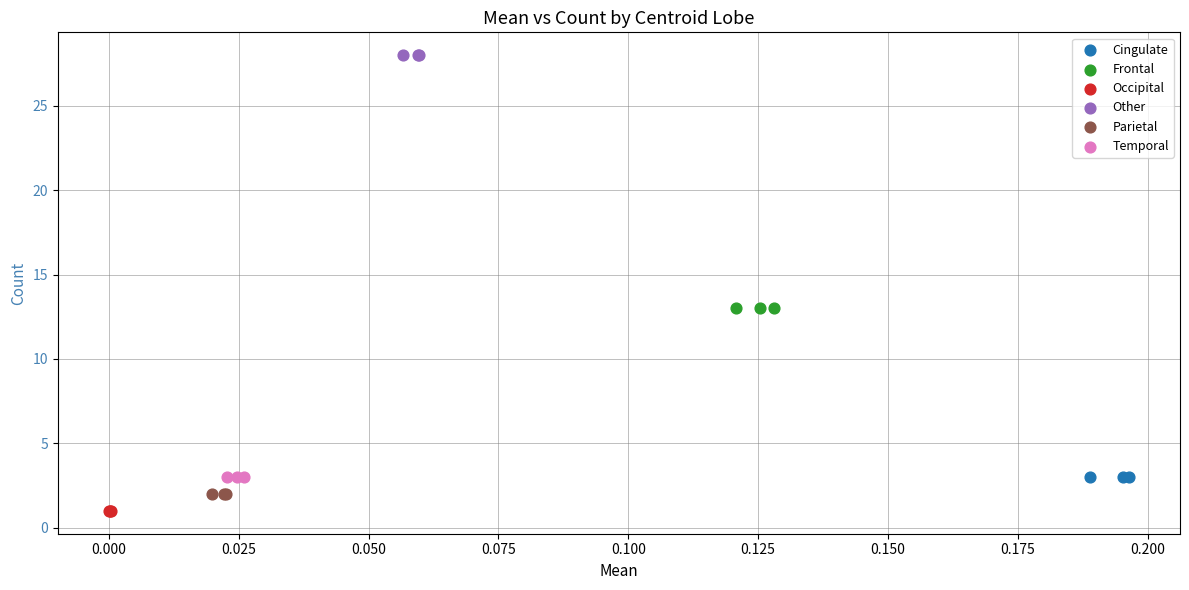

Which series reaches the minimum Y coordinate?

Occipital